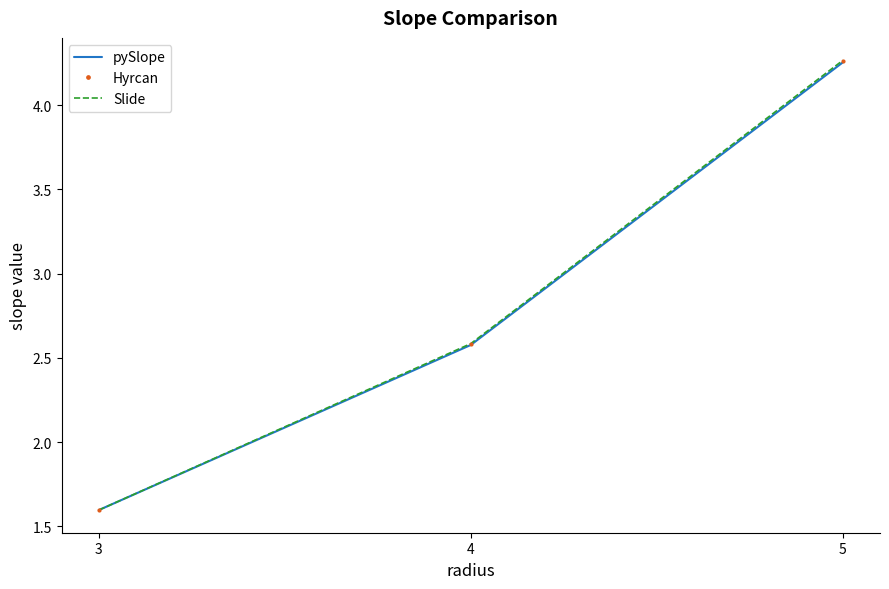

True or false: pySlope has a value of 1.6 at 3.

True